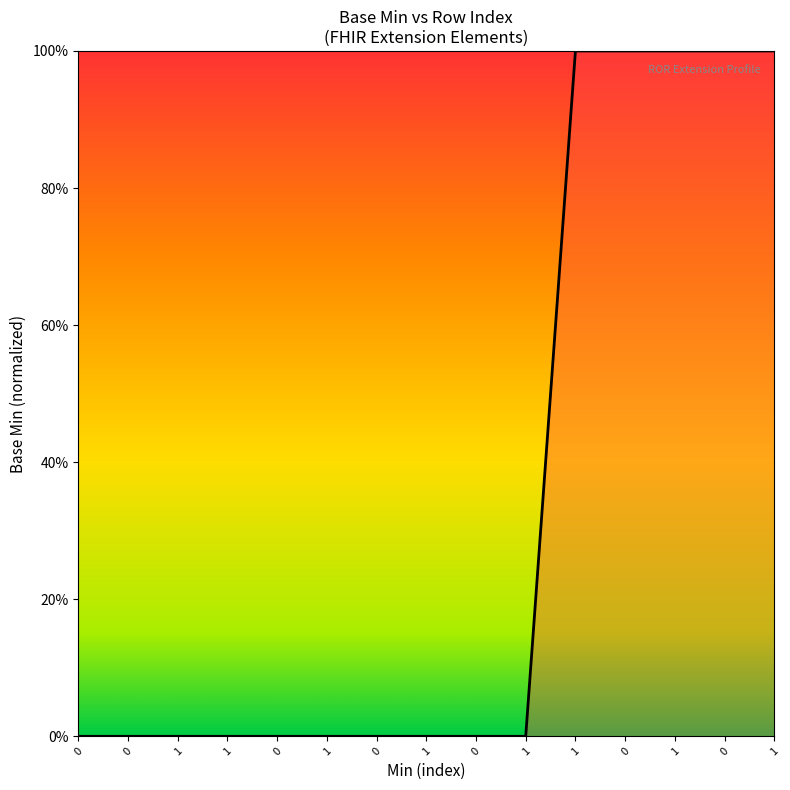

Which category has the highest value across all series?

1